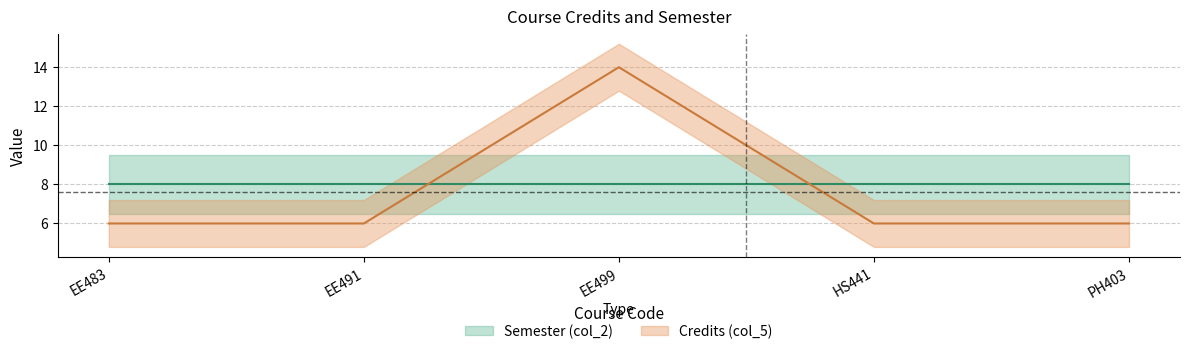

Reading left to right, transcribe all the data shown in this chart.

EE483=6	EE491=6	EE499=14	HS441=6	PH403=6